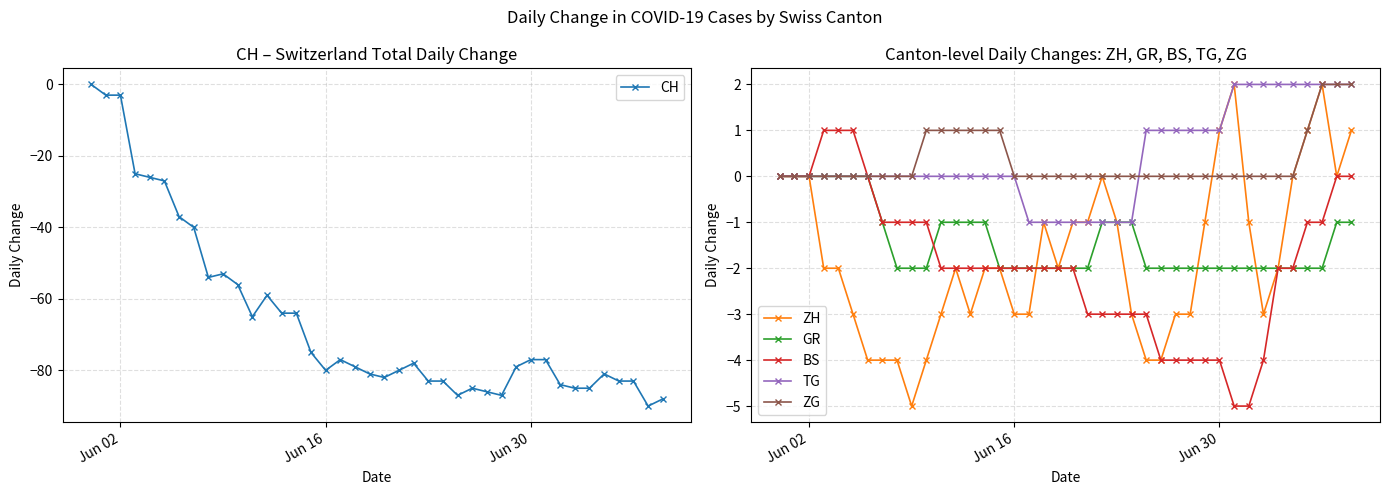

True or false: CH has more than 1 points higher than both neighbors.

True